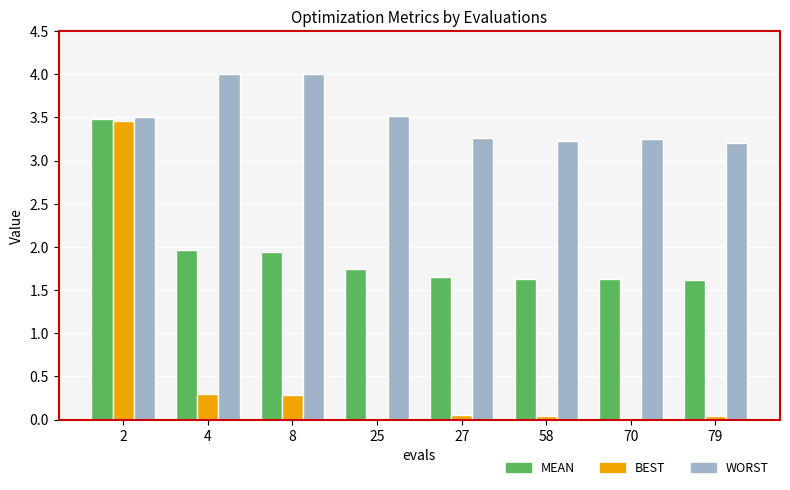

What is the sum of all WORST values?

28.0